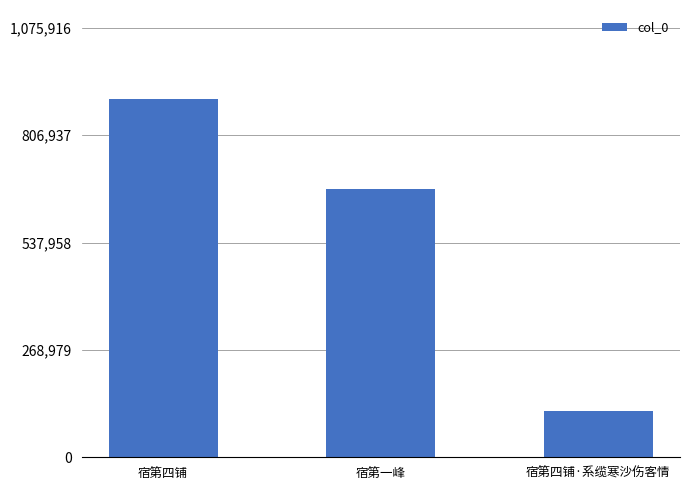

The value at 宿第四铺·系缆寒沙伤客情 is 205572. True or false?

False